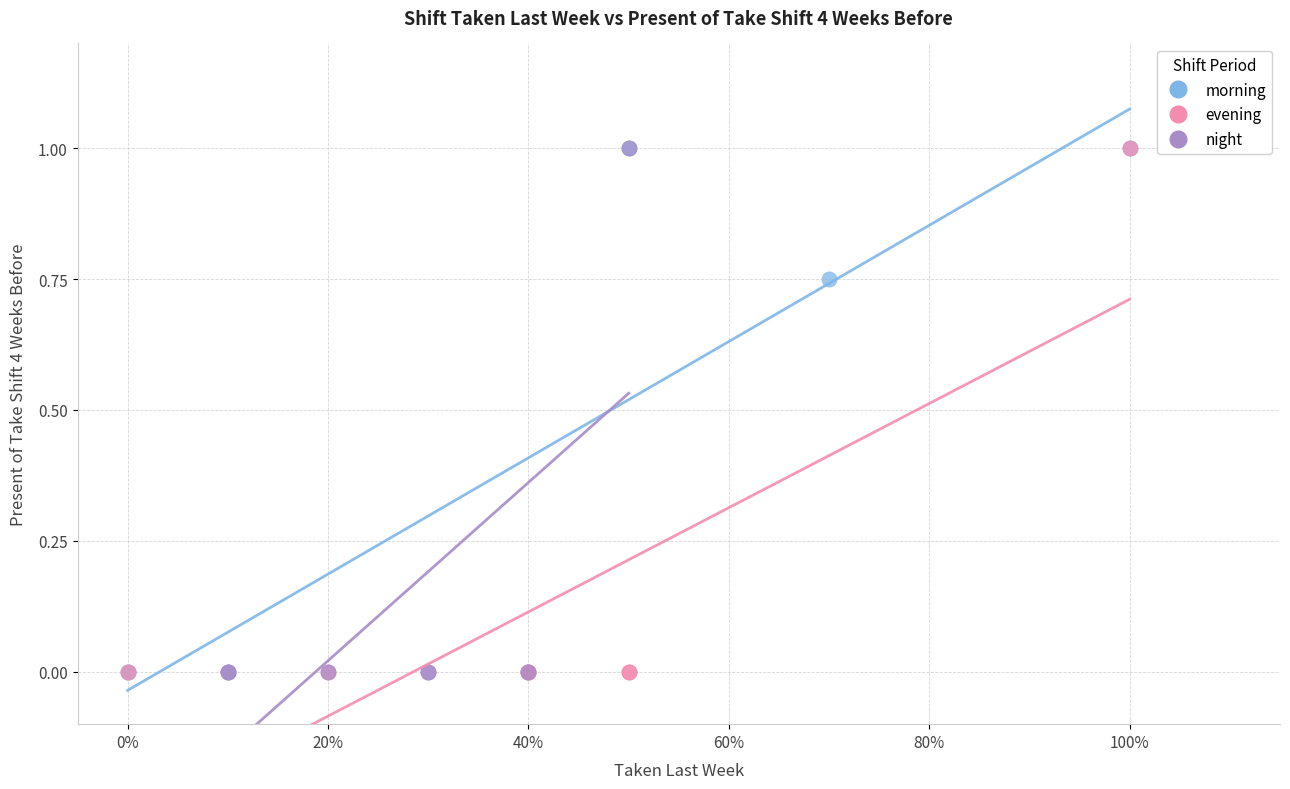

What are all the series names shown in the legend?

morning, evening, night